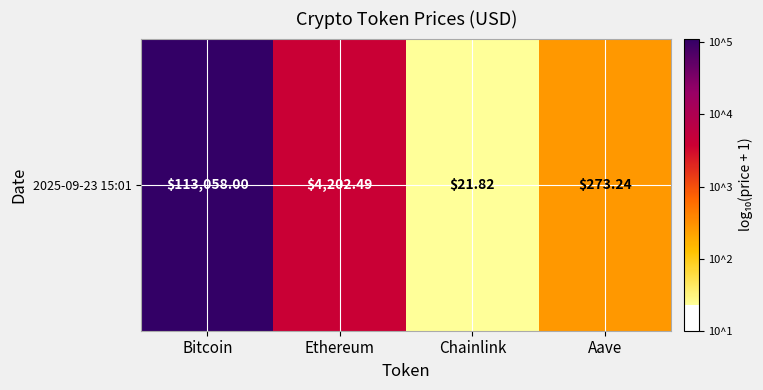

Count the number of categories in the chart.

4